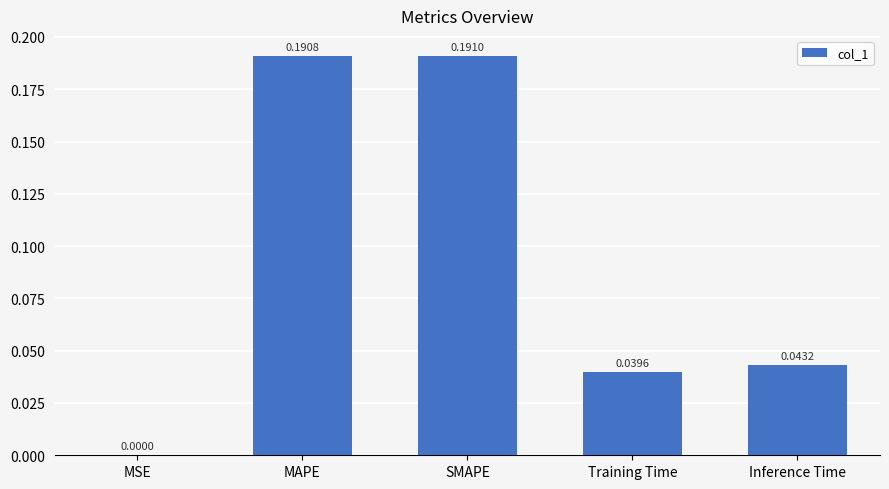

Which label corresponds to the largest value in the chart?

SMAPE